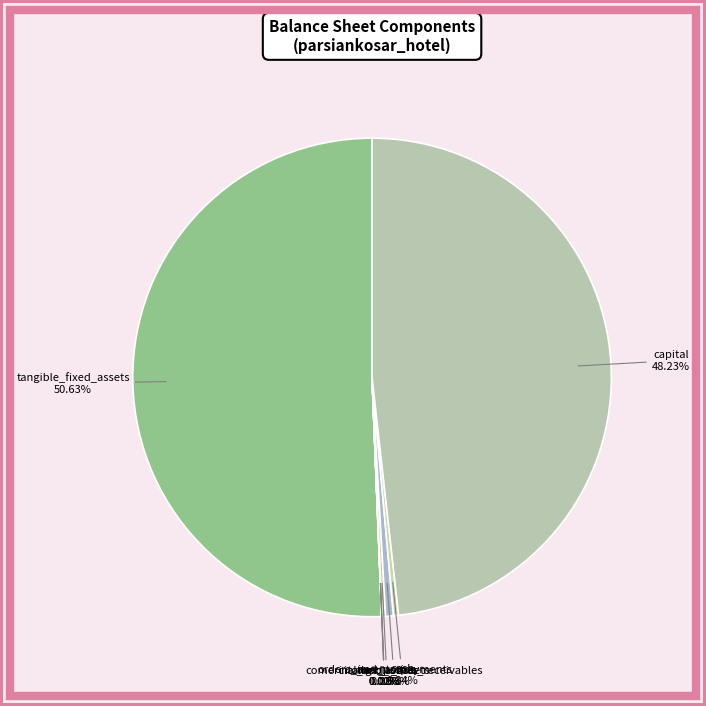

Which has a higher value, cash or tangible_fixed_assets?

tangible_fixed_assets